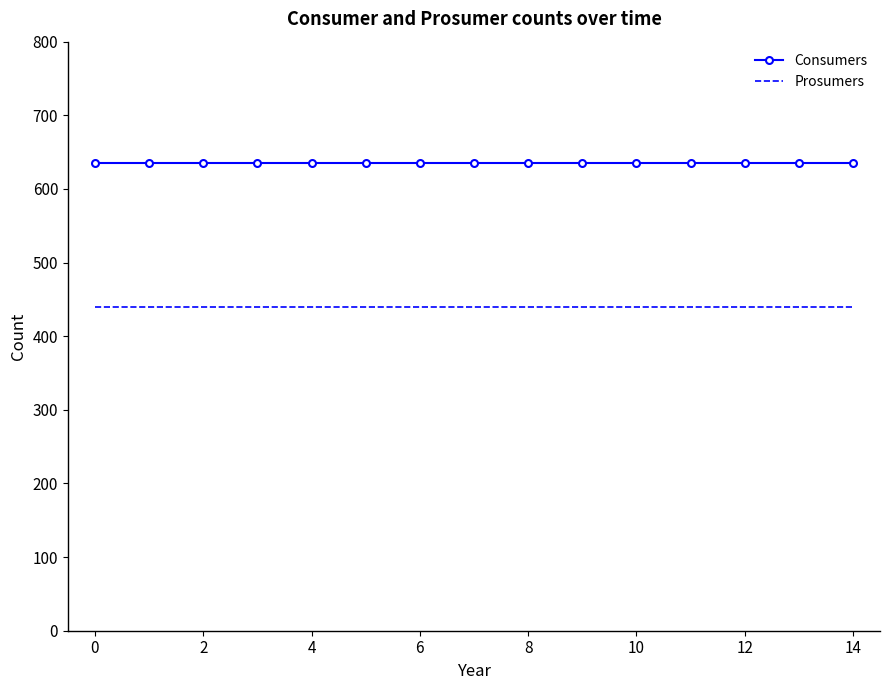

Which series has the largest total across all categories?

Consumers